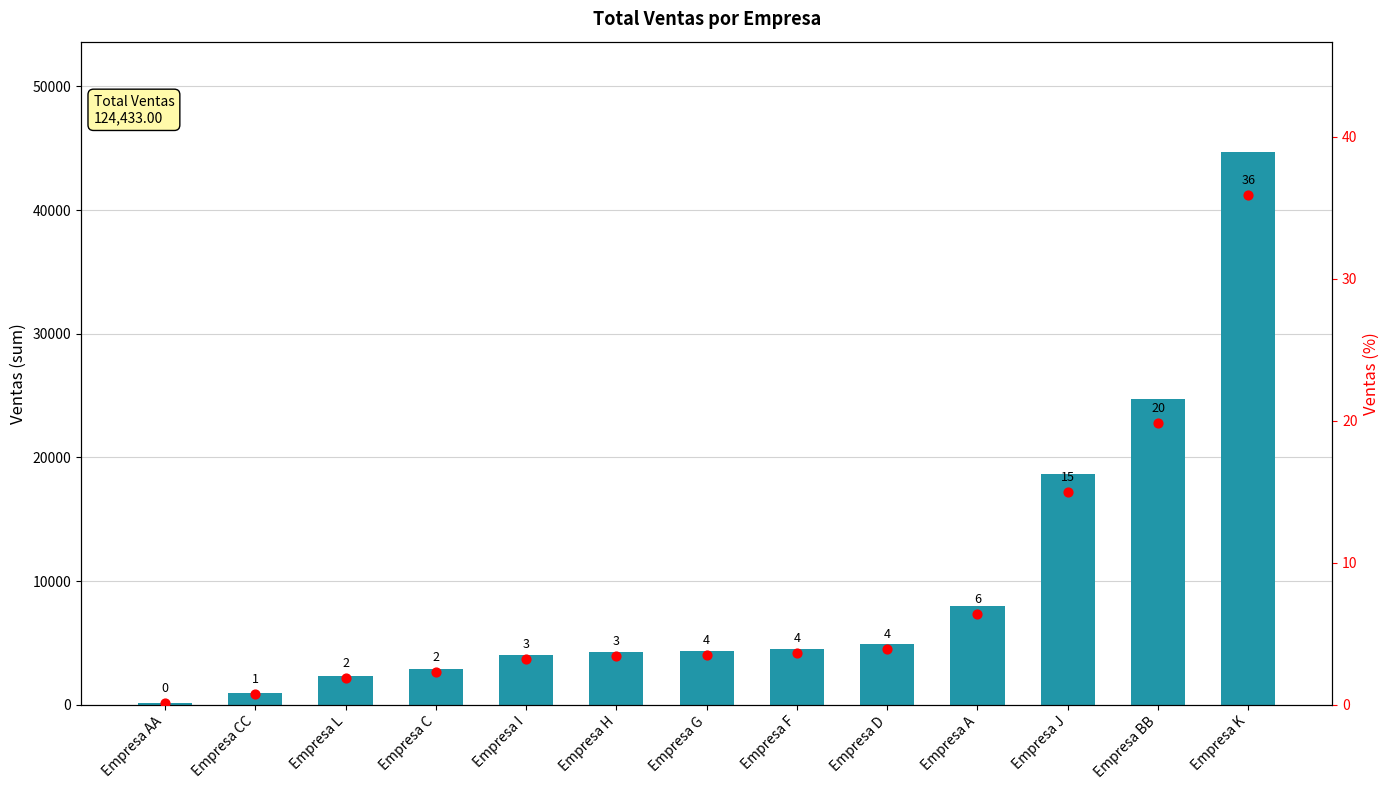

At how many categories does at least one series exceed 2643?

10